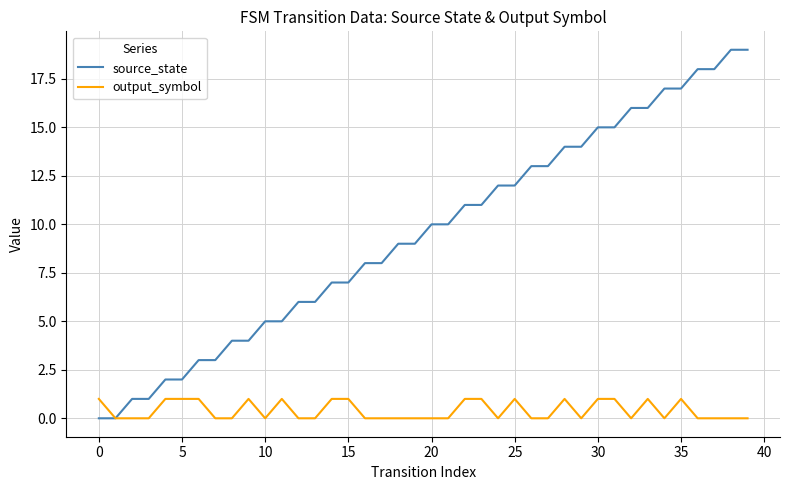

List the series in order of their overall mean, highest first.

source_state, output_symbol